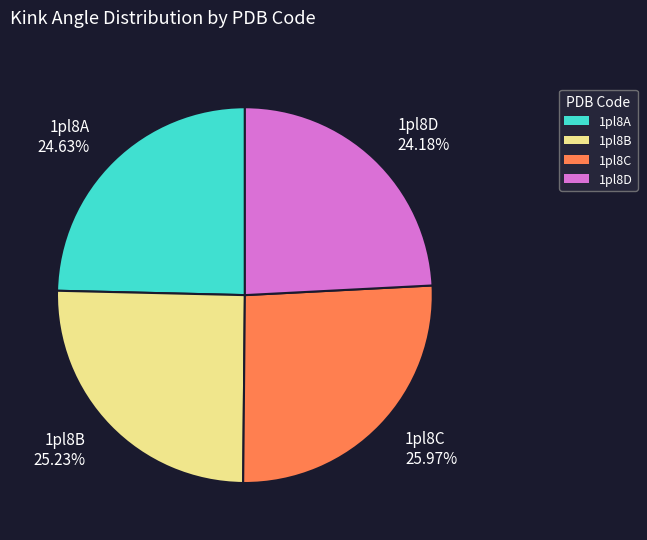

The 1pl8C slice represents 39% of the pie. True or false?

False